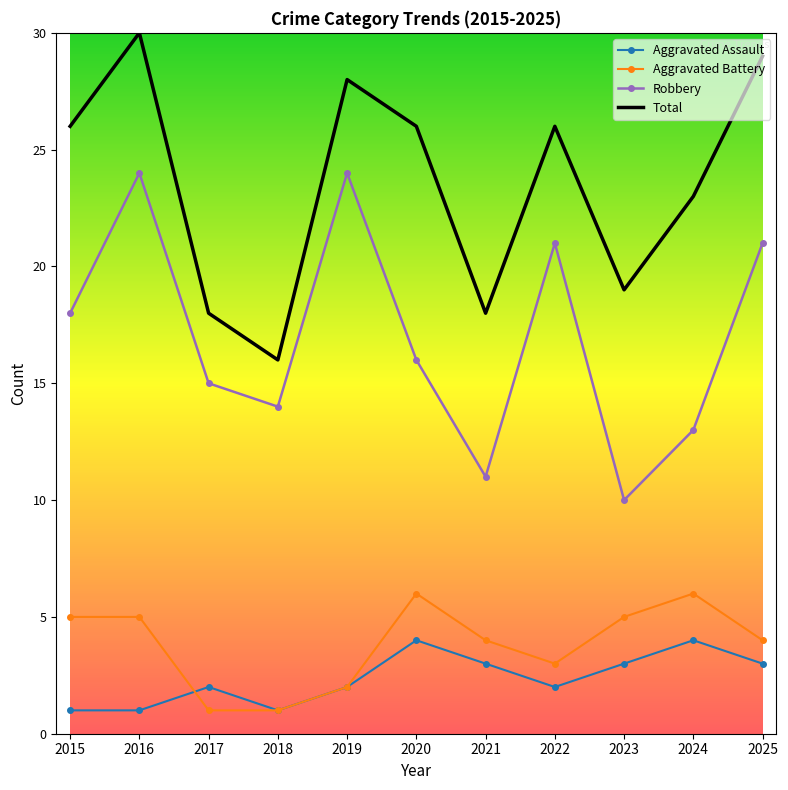

Is the value of Aggravated Battery at 2021 greater than the value of Total at 2021?

No